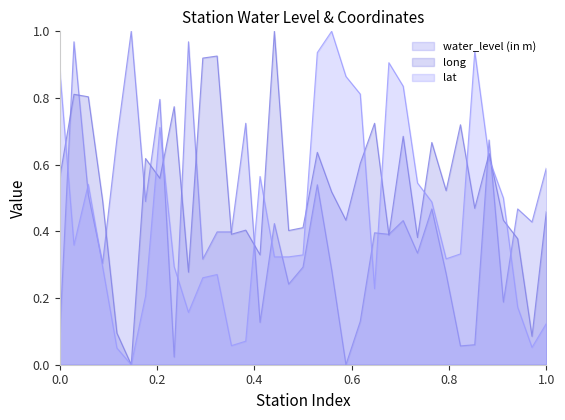

Rank the series by their average value, from highest to lowest.

long, lat, water_level (in m)